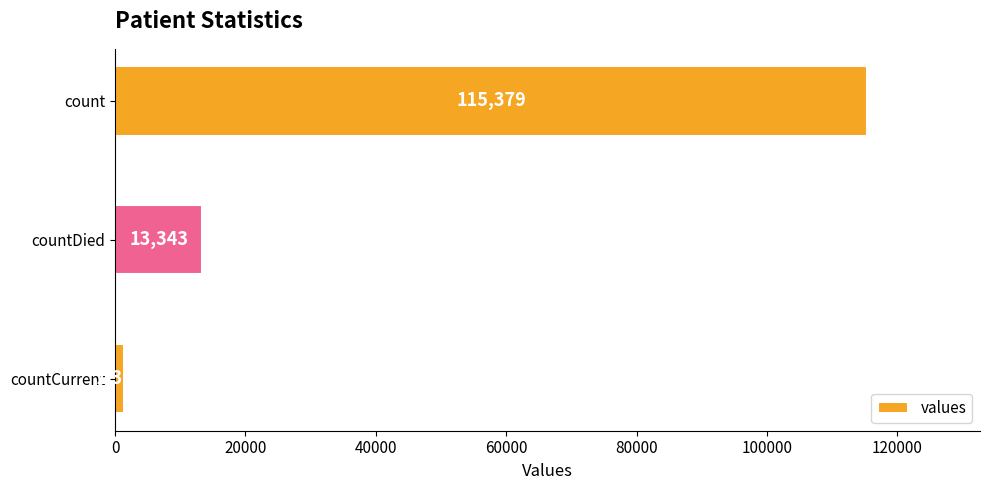

What is the smallest value displayed?

1383